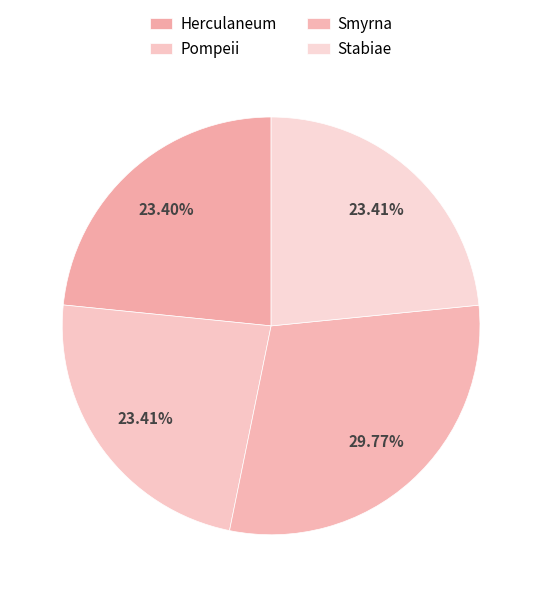

Which category has the biggest portion of the pie?

Smyrna